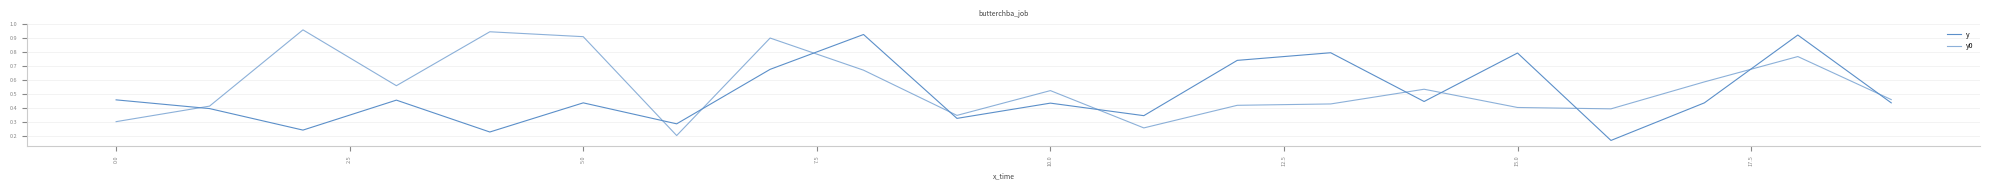

Which series has the largest total across all categories?

y0